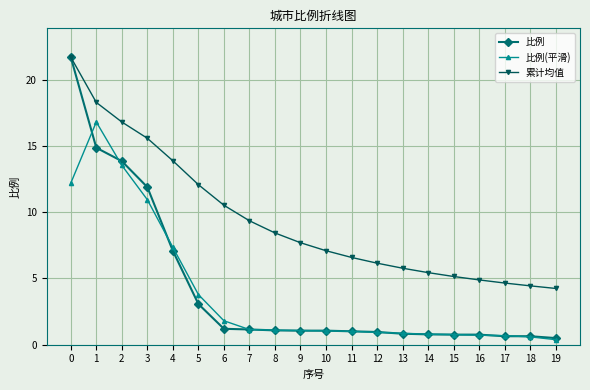

Which series changed the most between 5 and 9?

累计均值